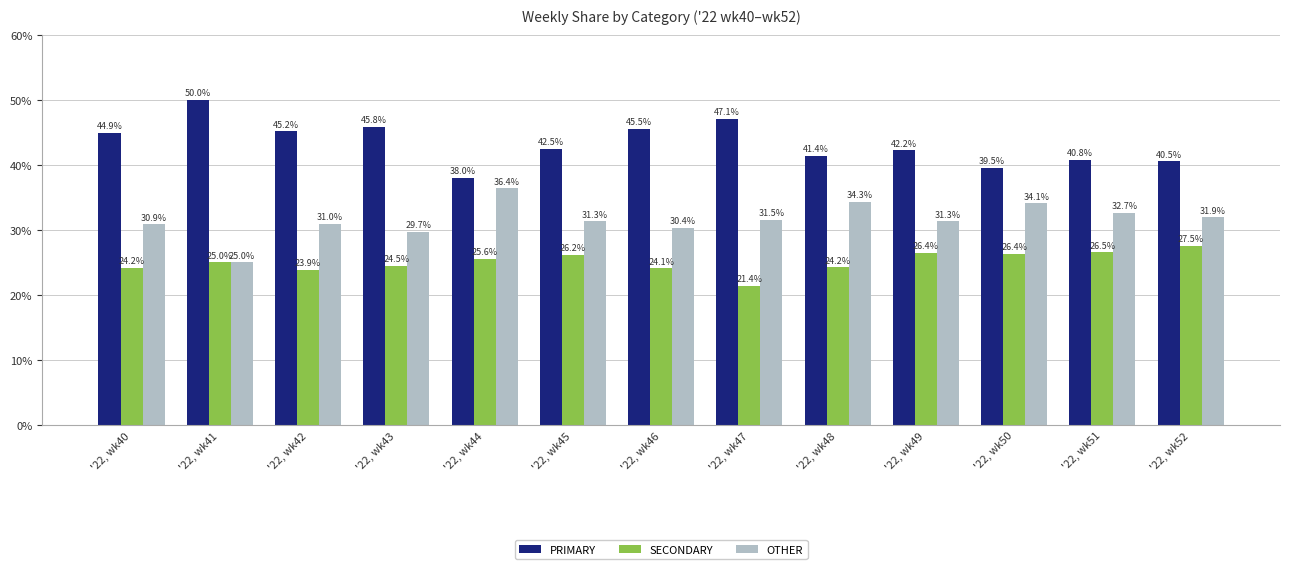

What is the difference between the second highest and minimum values in the PRIMARY series?

9.1